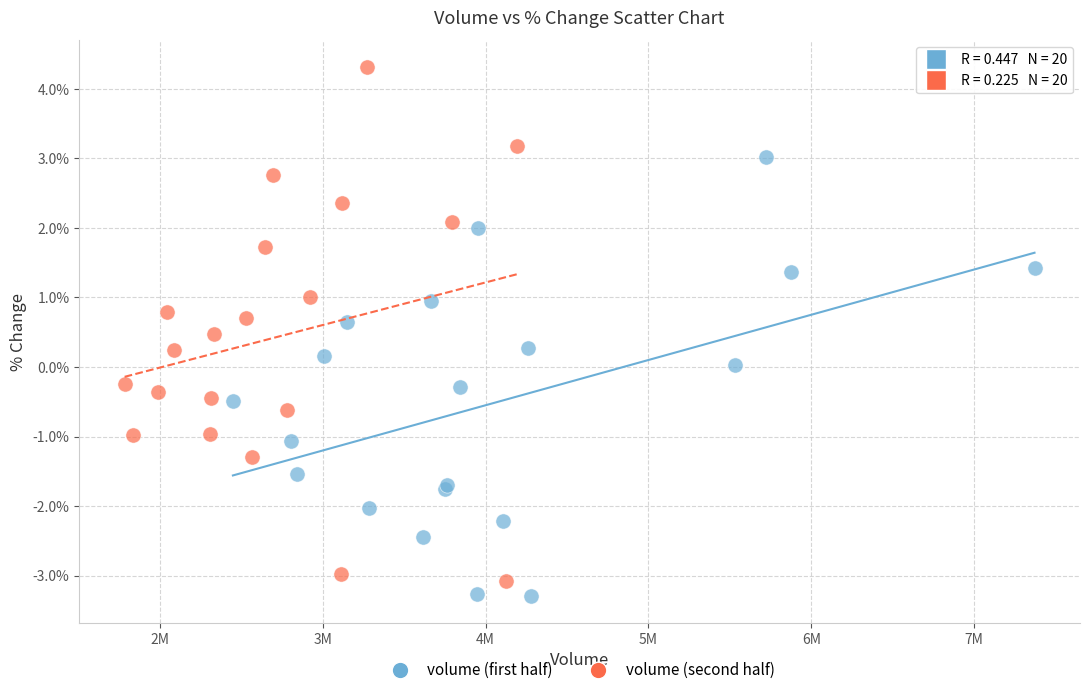

Which series reaches the minimum Y coordinate?

volume (first half)